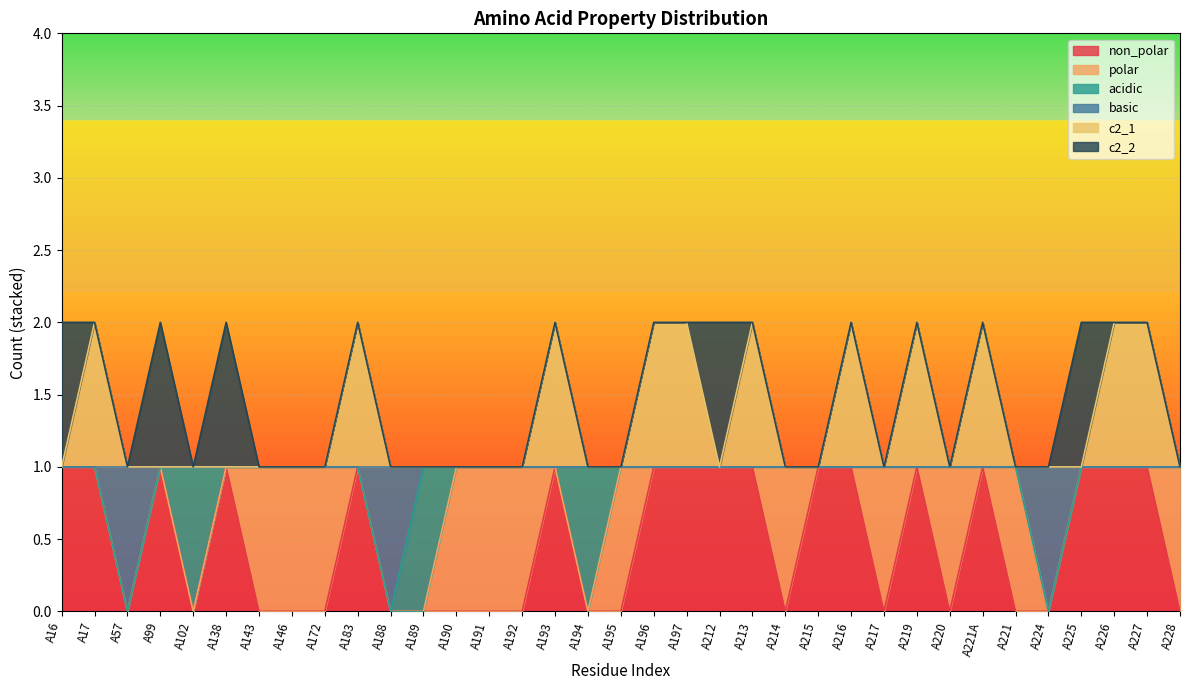

What are all the series names shown in the legend?

non_polar, polar, acidic, basic, c2_1, c2_2